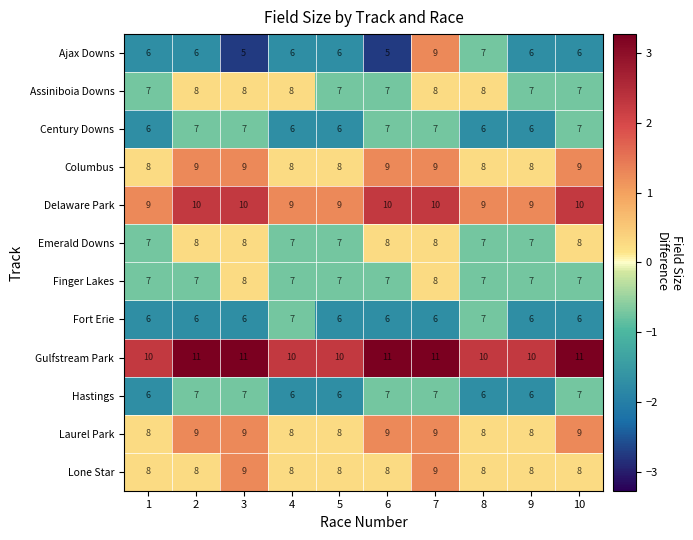

How many Delaware Park values are between 9 and 10?

10